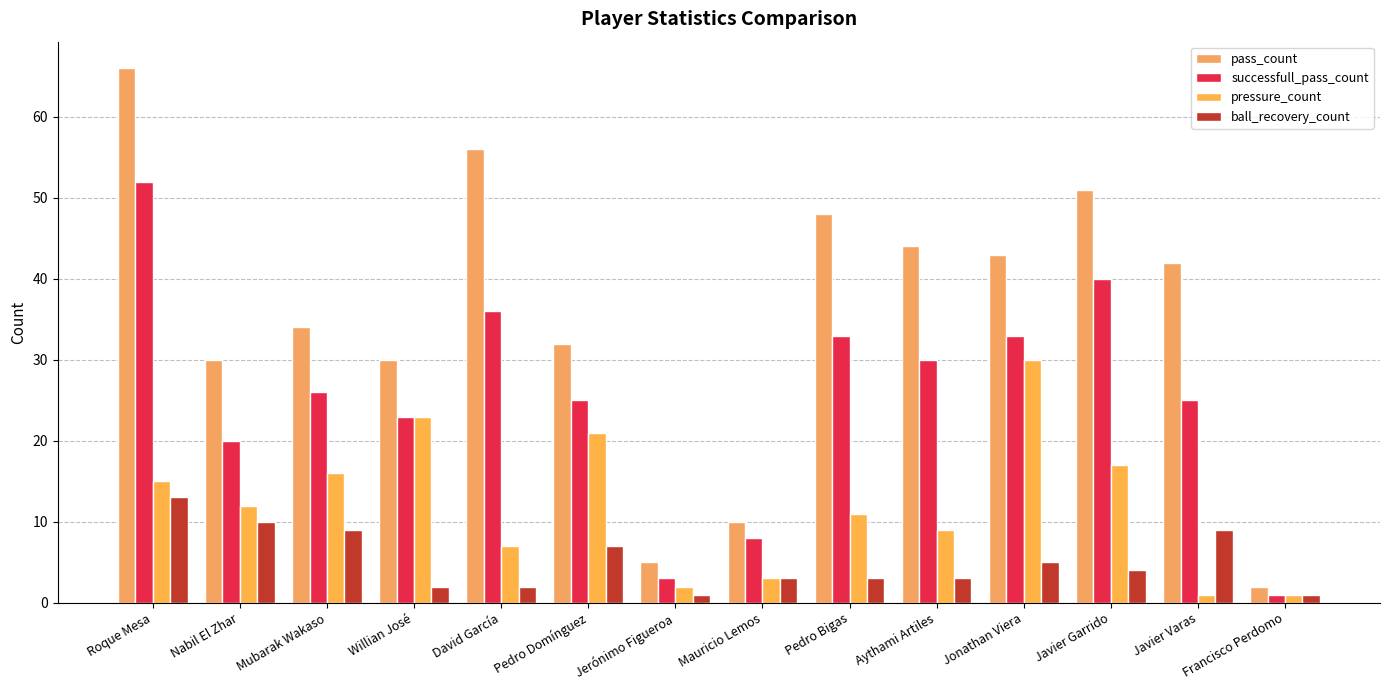

At how many categories does at least one series exceed 11?

11